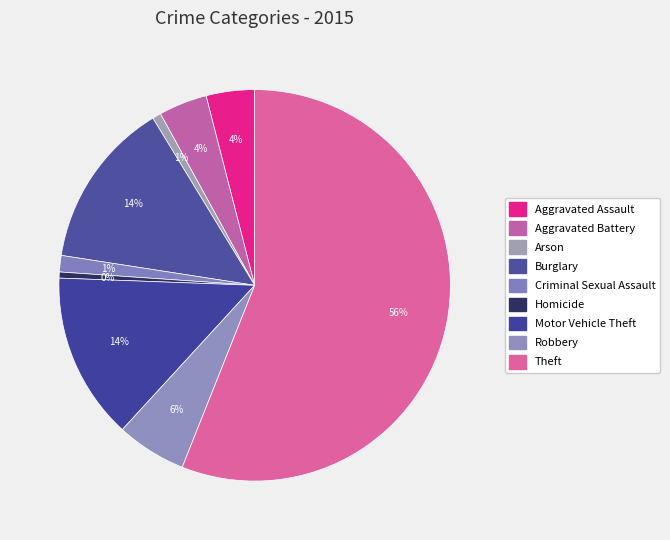

To the nearest percent, what is the difference between the largest and smallest slice percentages?

56%